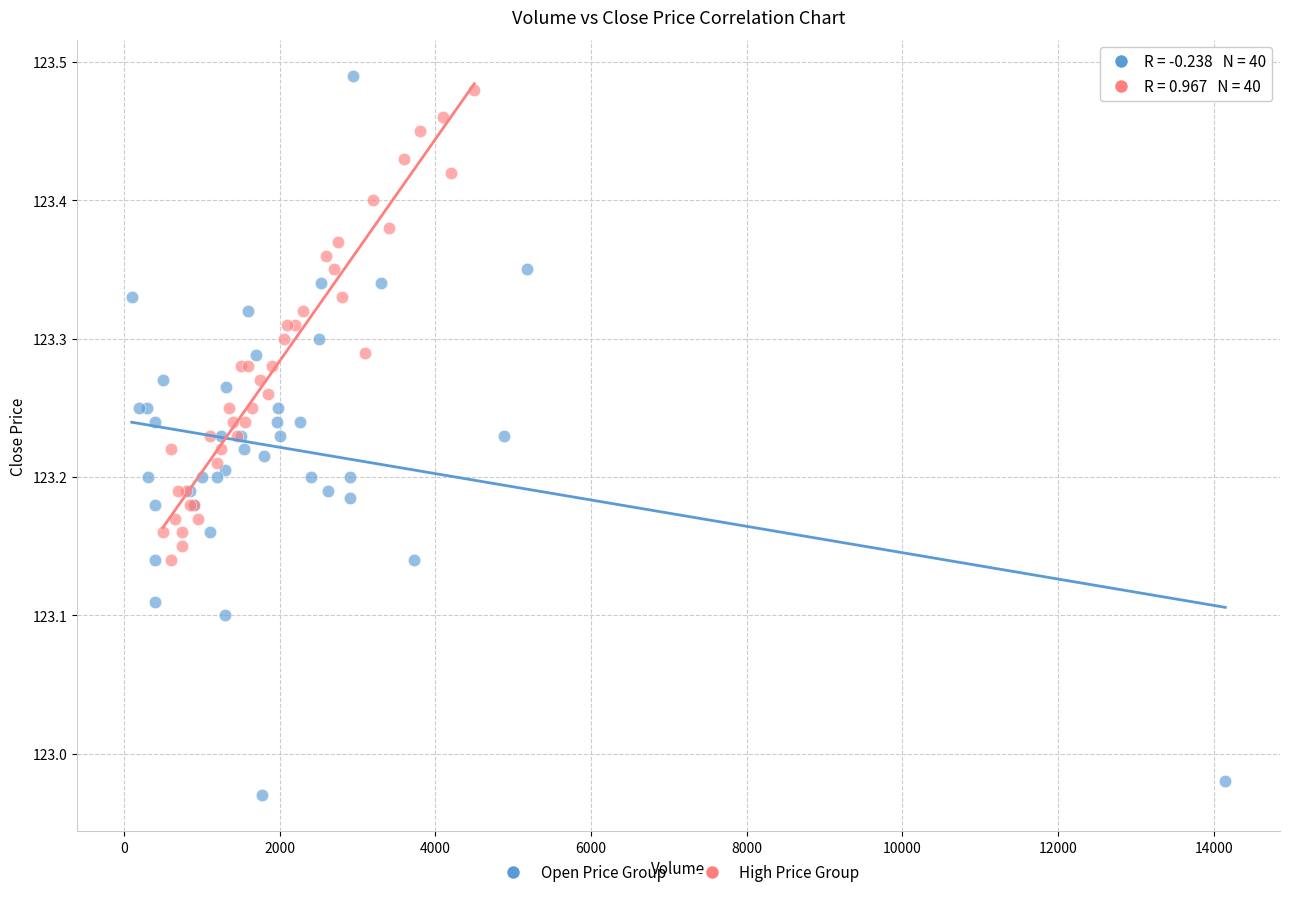

What are all the series names shown in the legend?

Open Price Group, High Price Group